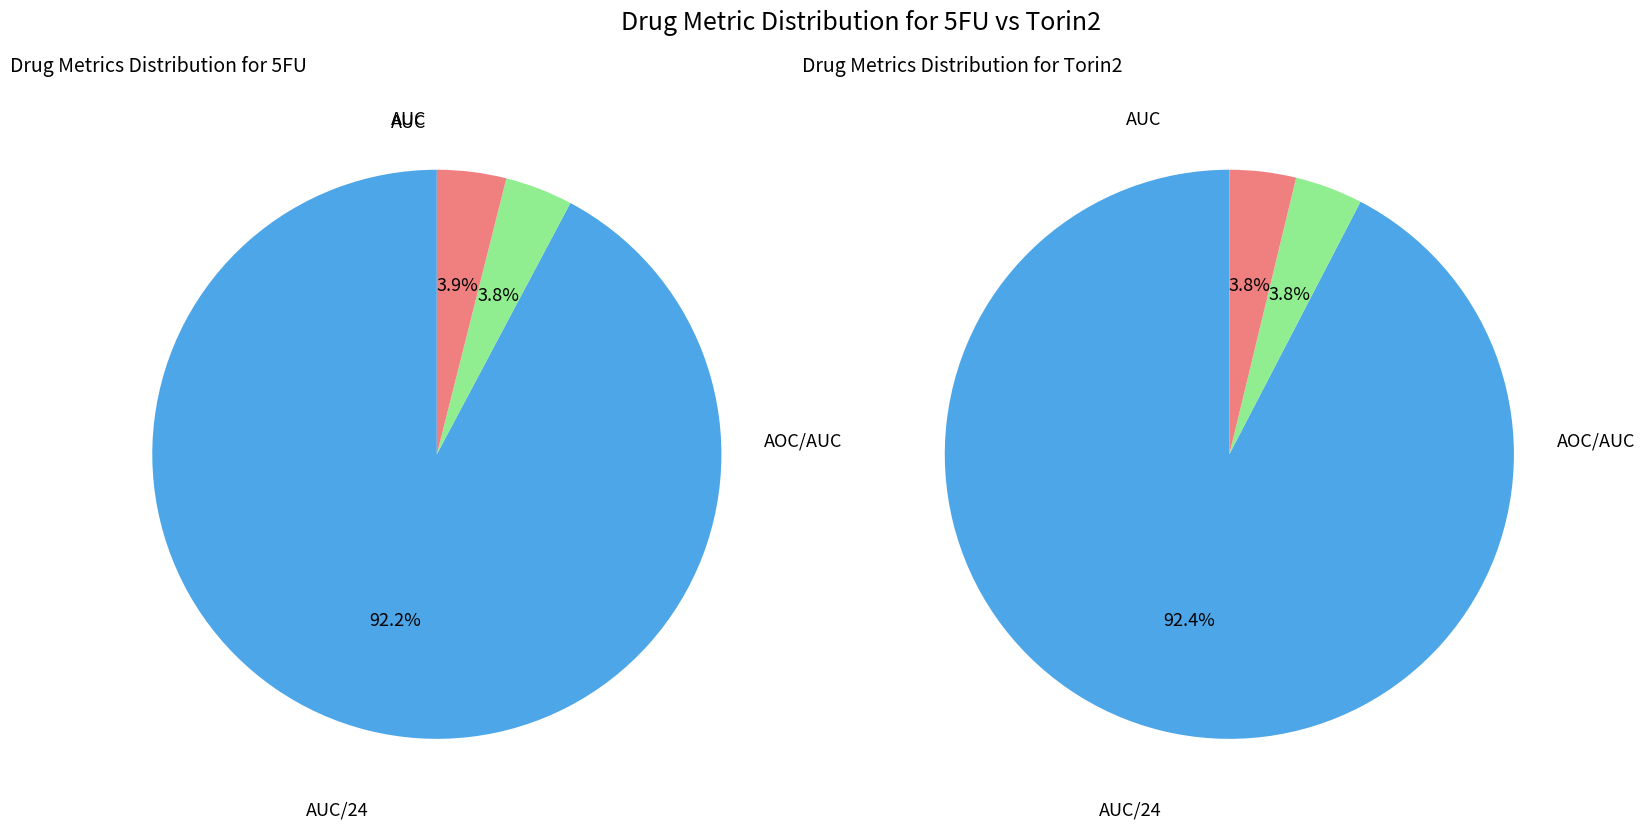

Do values_Torin2 and 6 together represent more than half of the pie?

No